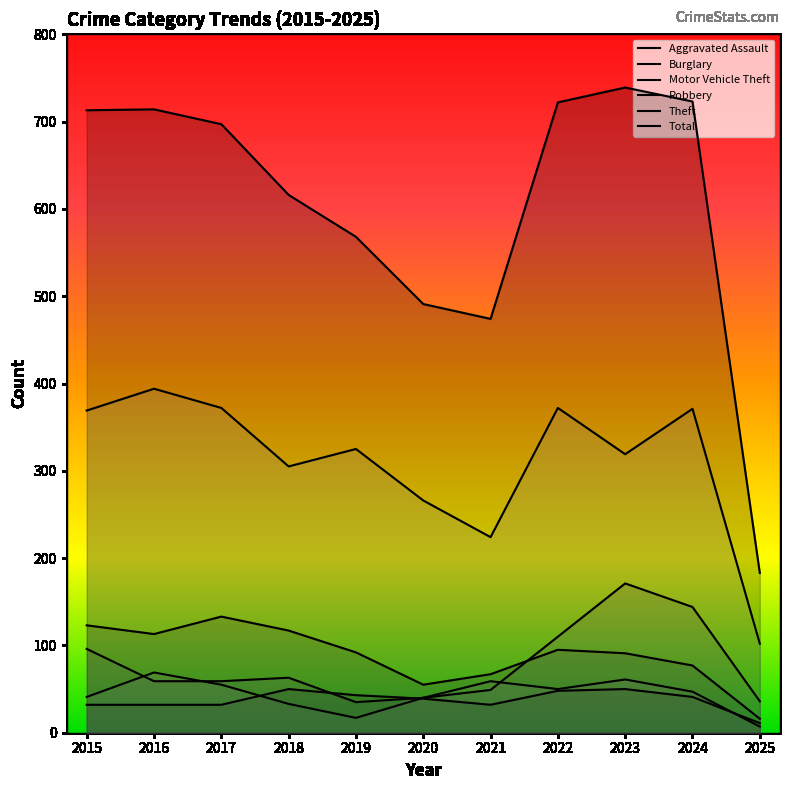

What is the greatest value displayed?

739